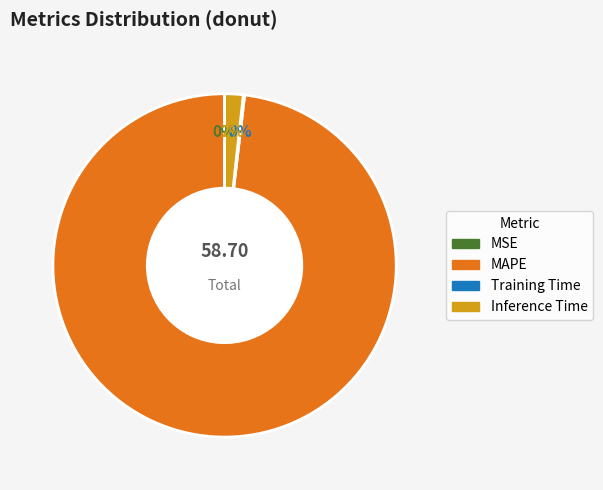

What is the majority slice?

MAPE